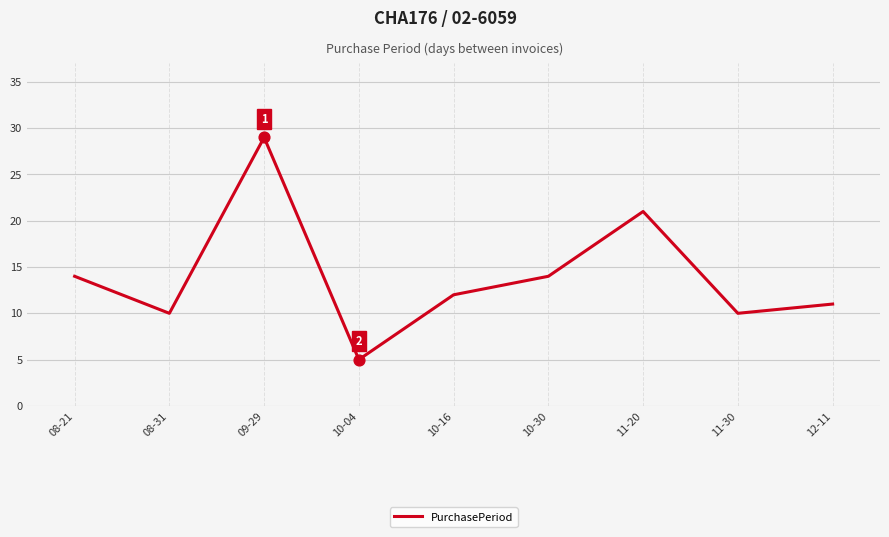

Approximately how many times larger is the value at 12-11 compared to 10-16?

0.9